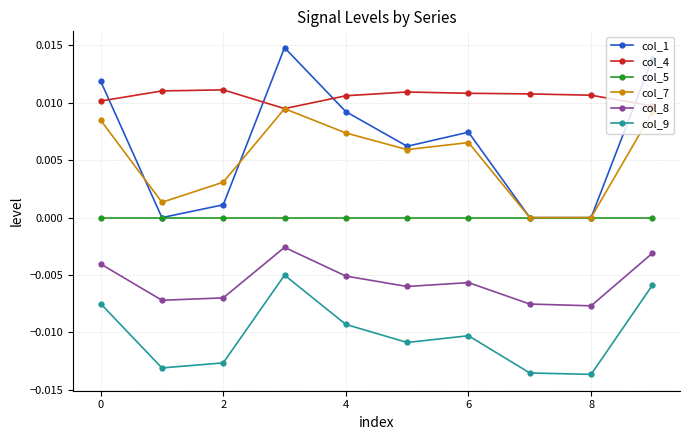

True or false: col_9 has more than 0 points higher than both neighbors.

True